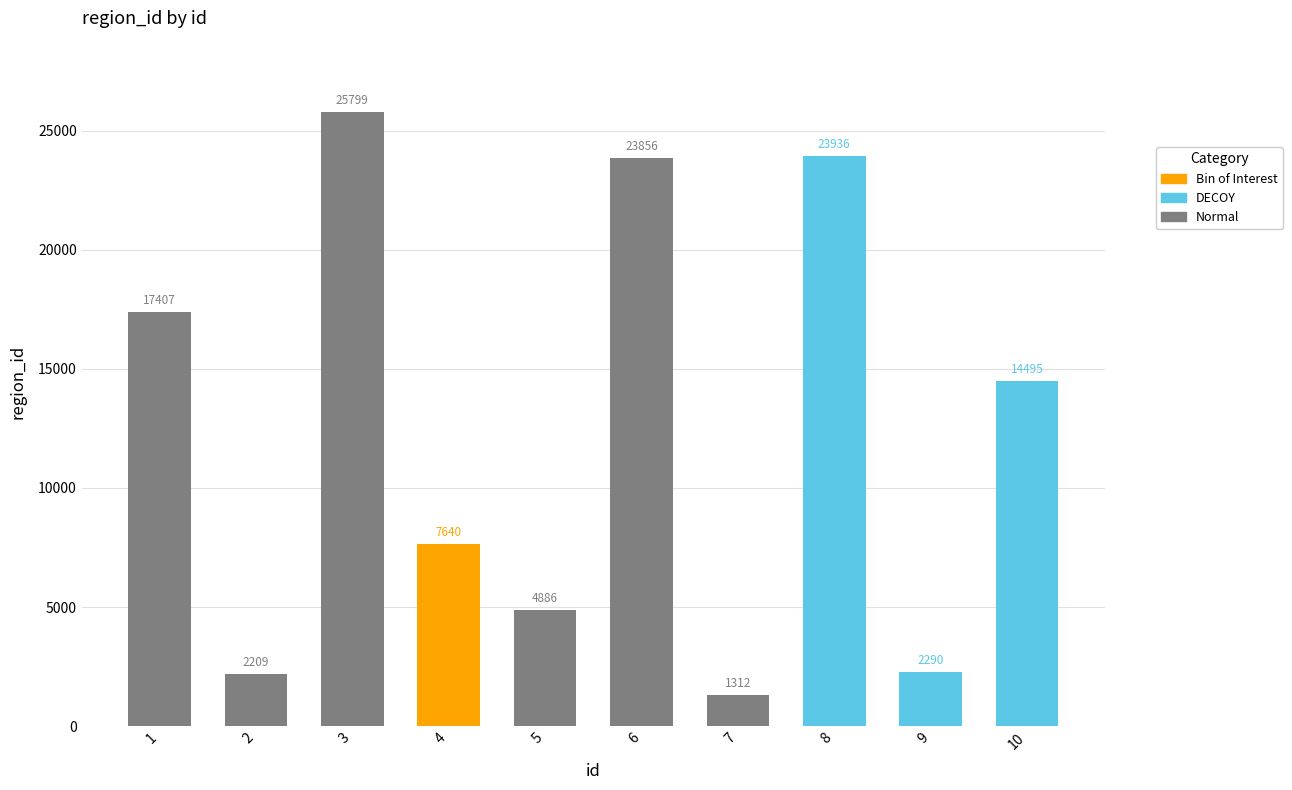

What is the ratio of the value at 2 to the value at 6?

0.1